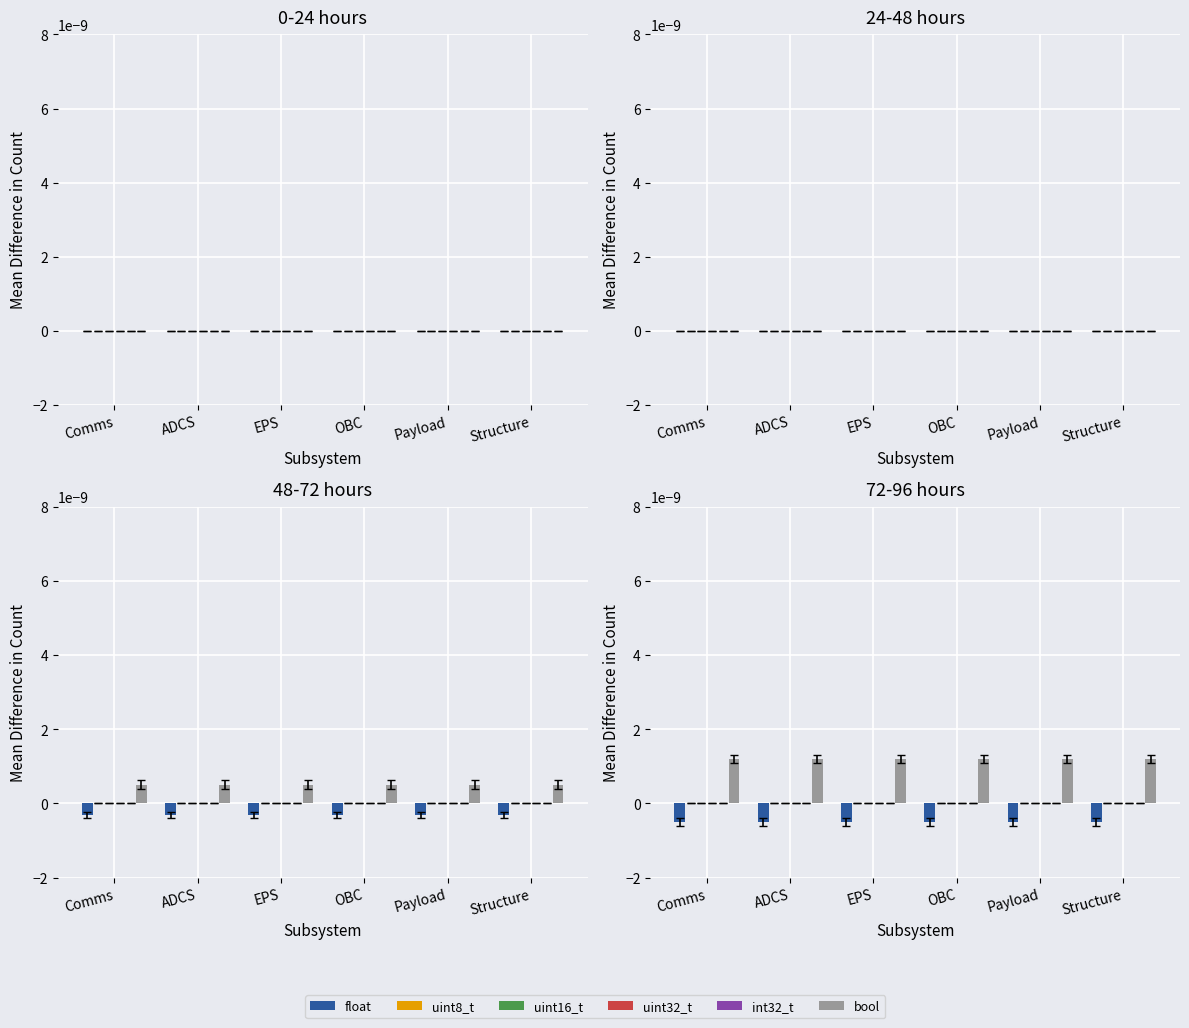

What position from the right is Structure?

1